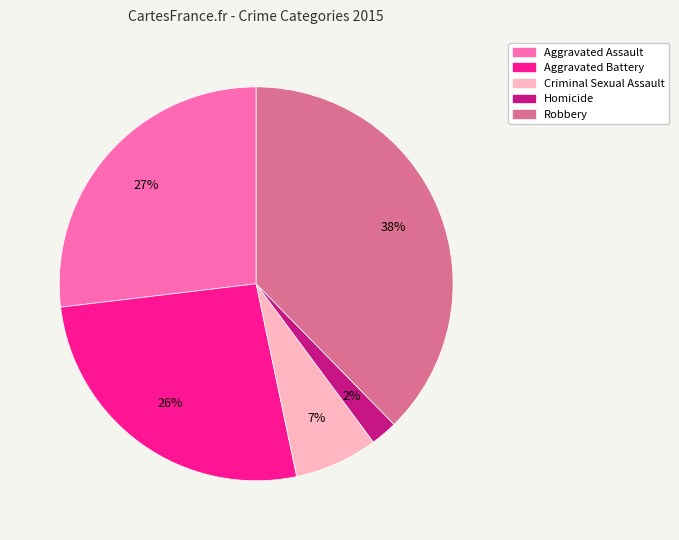

What is the ratio of the value at Criminal Sexual Assault to the value at Aggravated Assault?

0.3